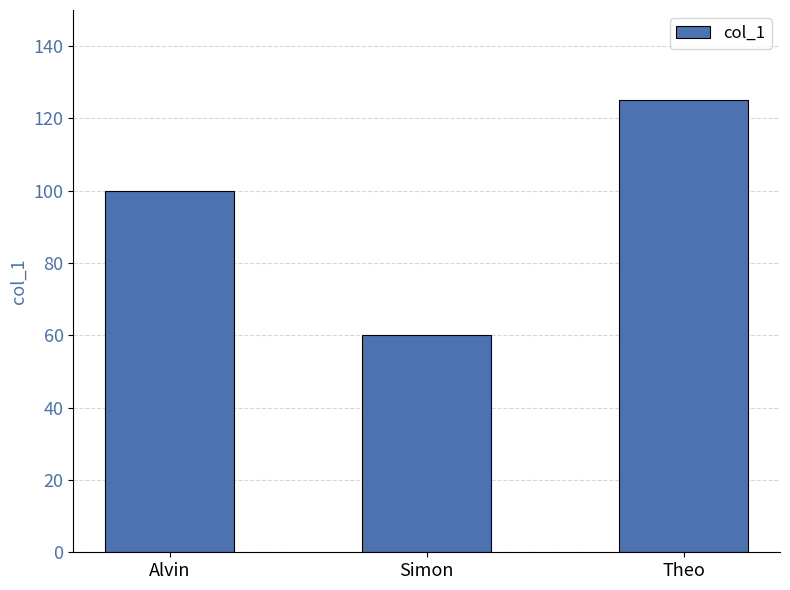

At which category does the chart reach its peak across all series?

Theo